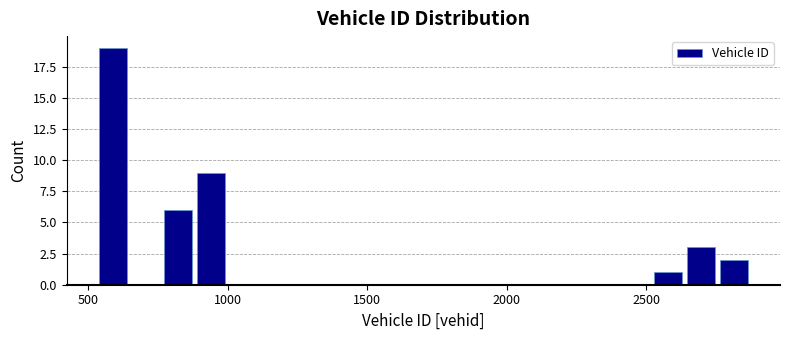

Around what value on the x-axis is the tallest bar? Give the approximate position of its centre, as read against the axis.

600